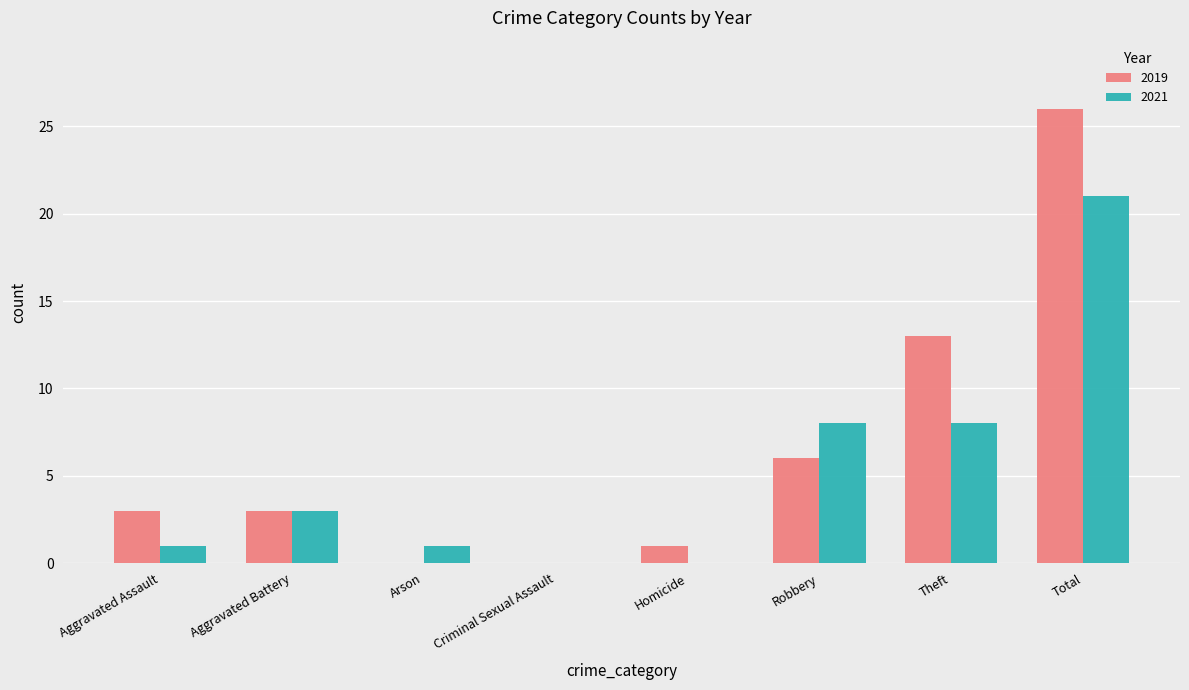

How many categories are shown in the chart?

8